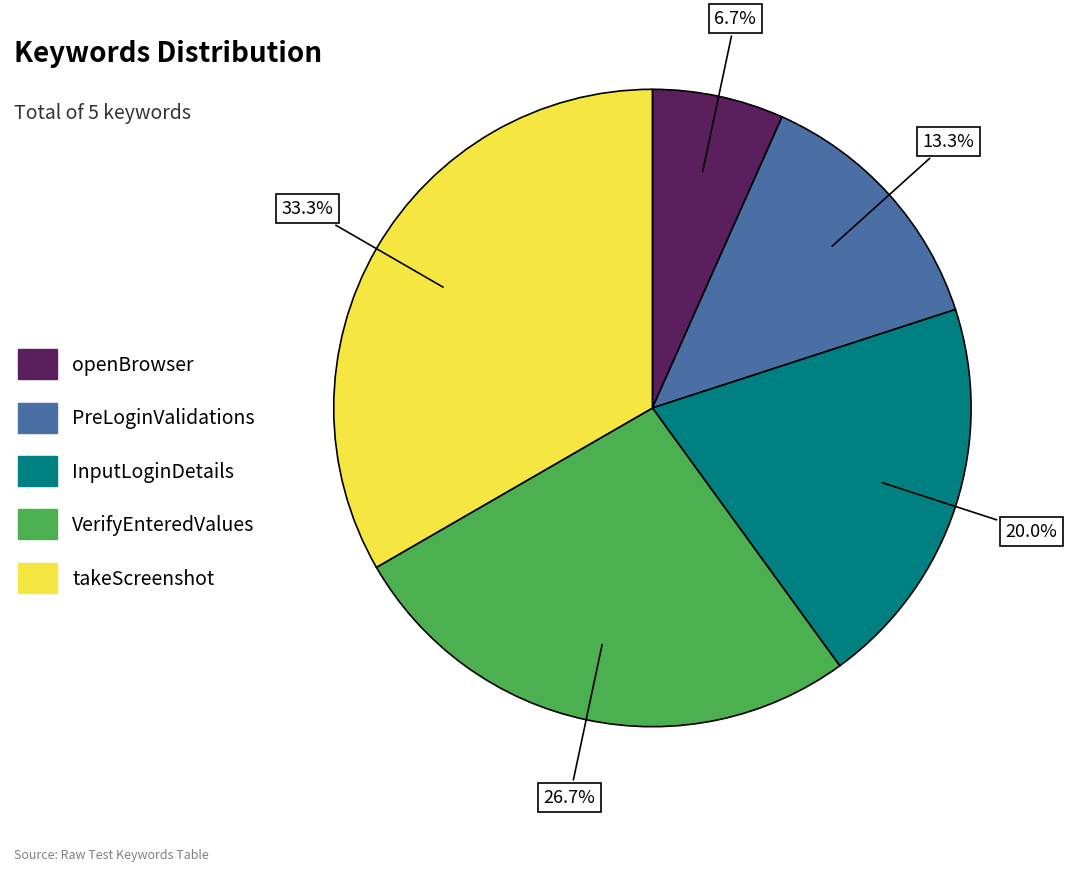

How many slices are in this pie chart?

5